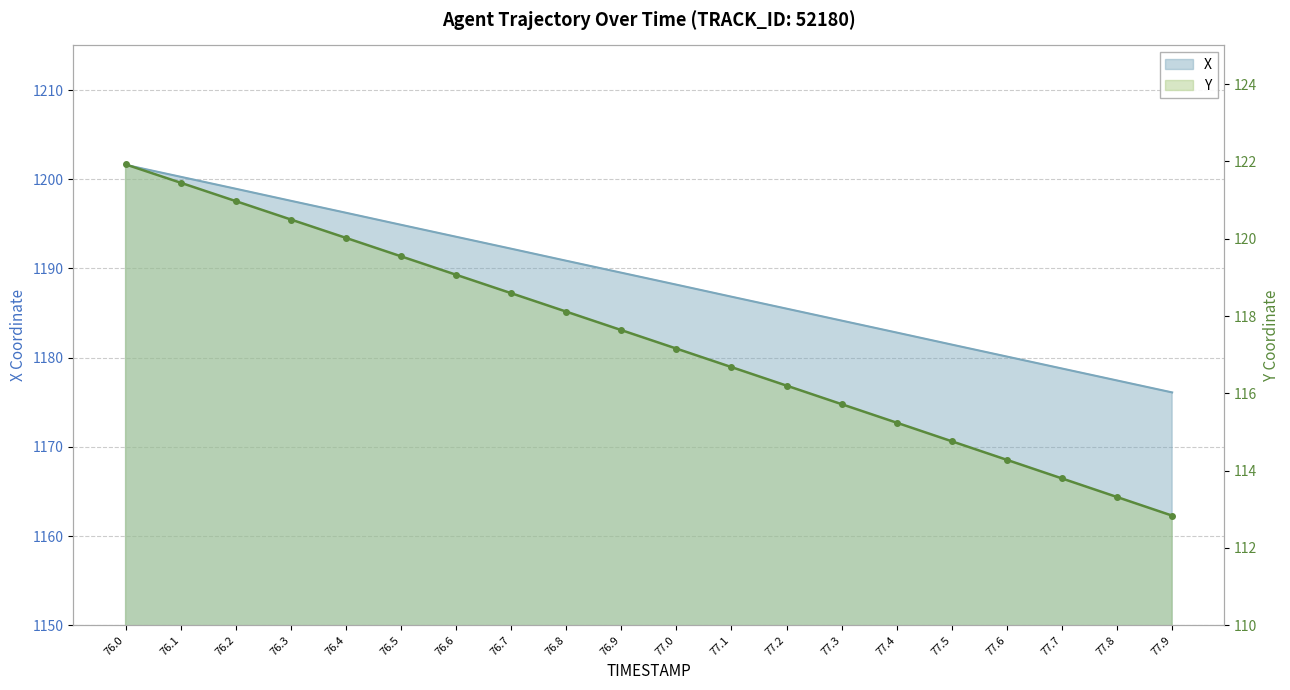

True or false: Y has a value of 114.8 at 77.5.

True